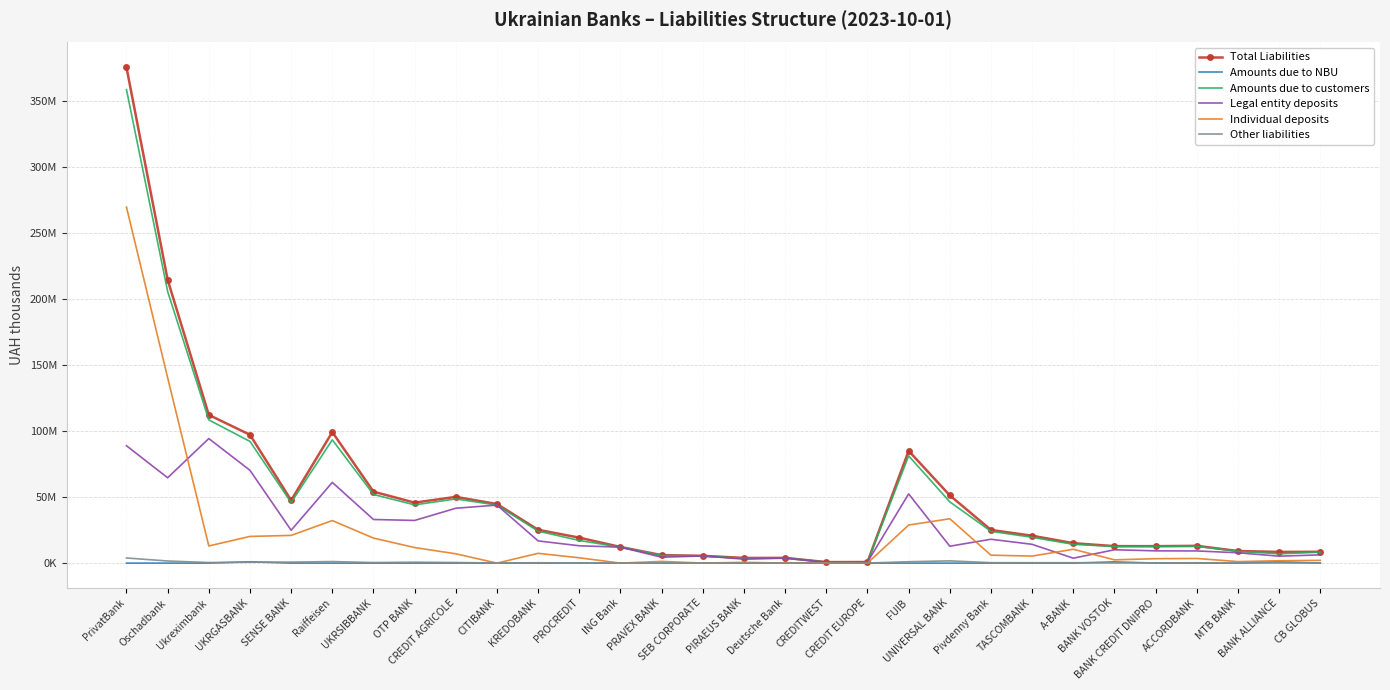

True or false: Amounts due to NBU and Legal entity deposits cross at least once.

False